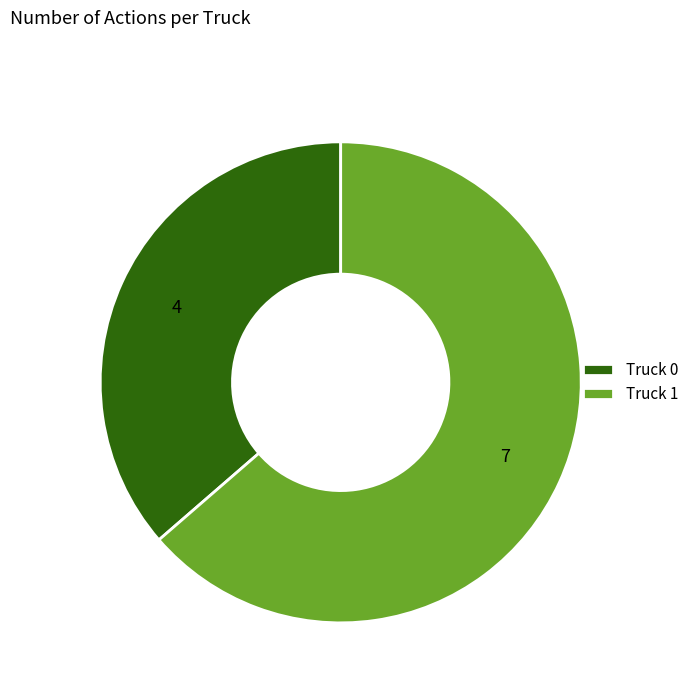

True or false: Truck 0 accounts for 45% of the total.

False